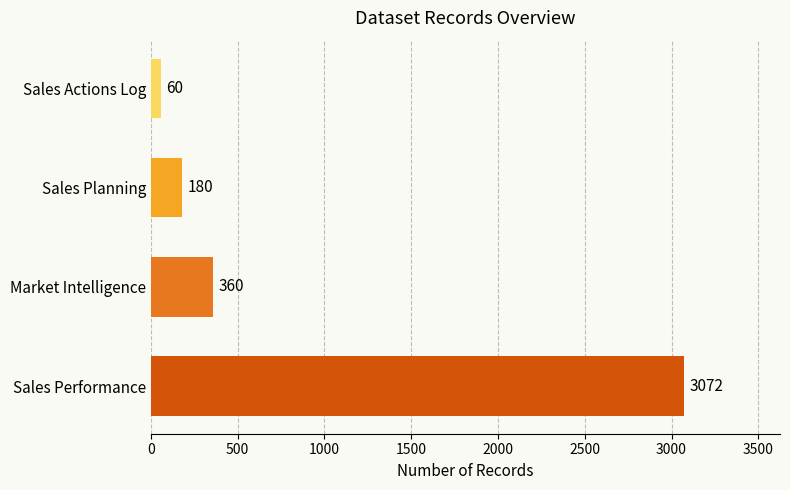

Reading bottom to top, extract all data points from this chart.

Sales Performance=3072	Market Intelligence=360	Sales Planning=180	Sales Actions Log=60